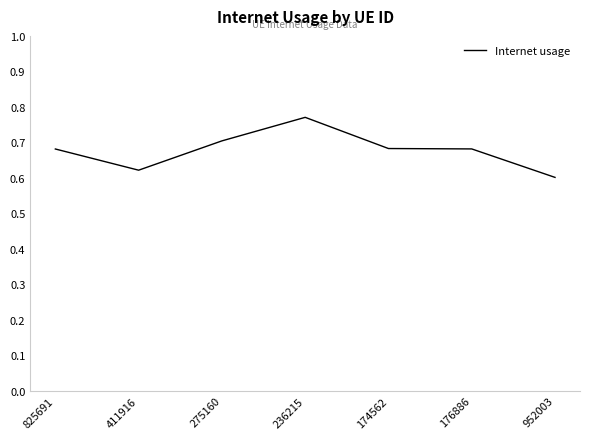

What is the difference between the second highest and minimum values?

0.1